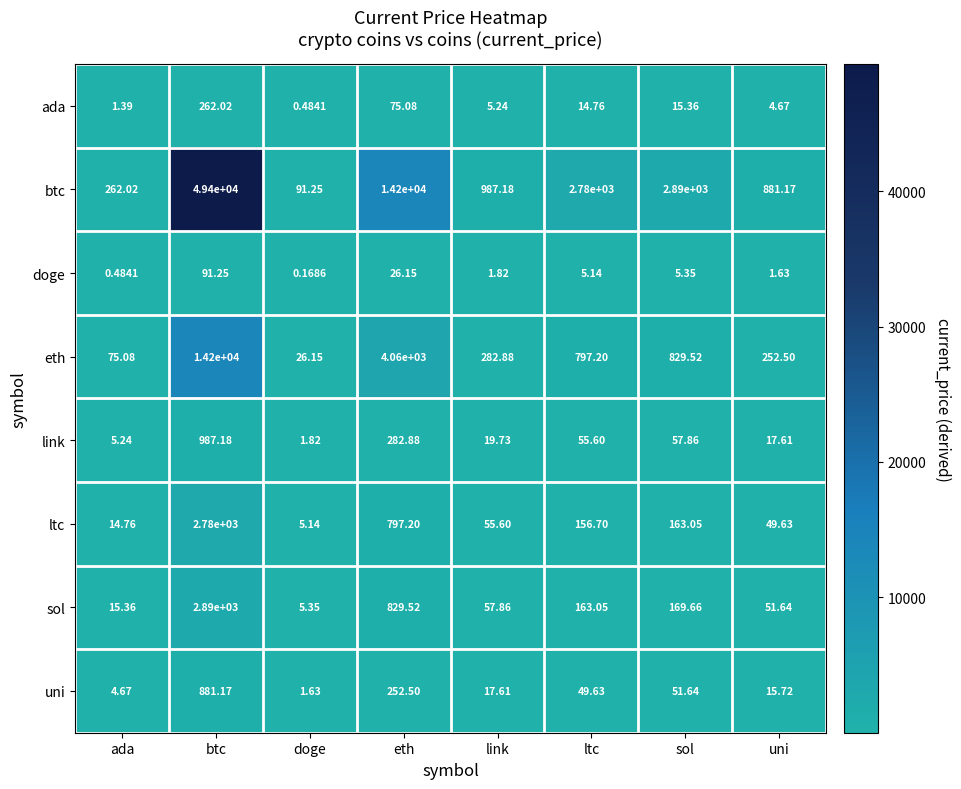

At which category is the sum across all series the highest?

btc